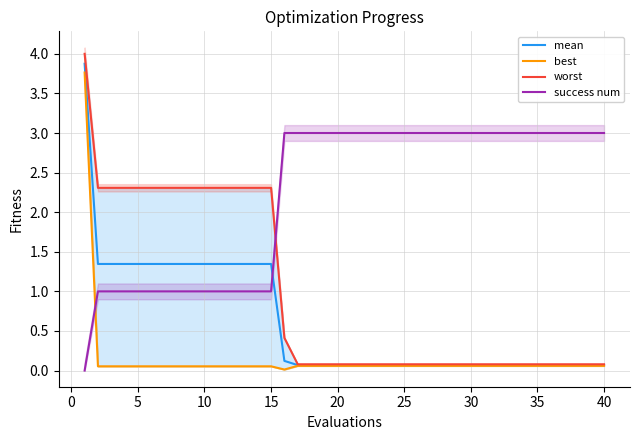

What is the maximum value for success num?

3.0